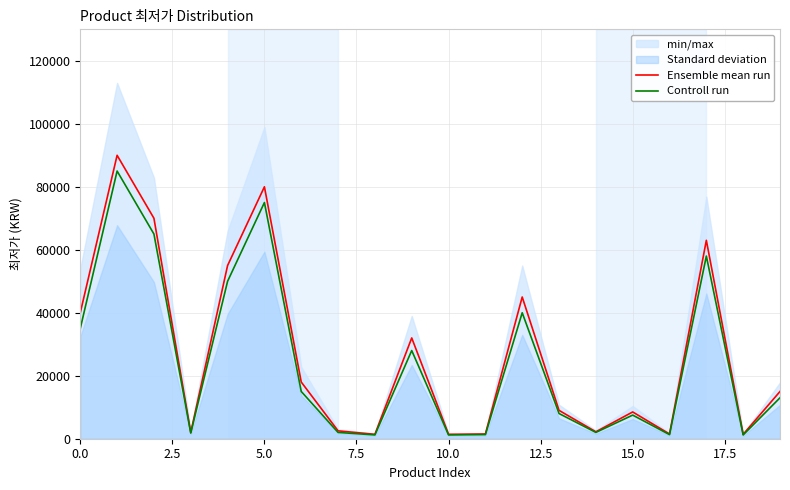

At how many categories does at least one series exceed 88174?

1